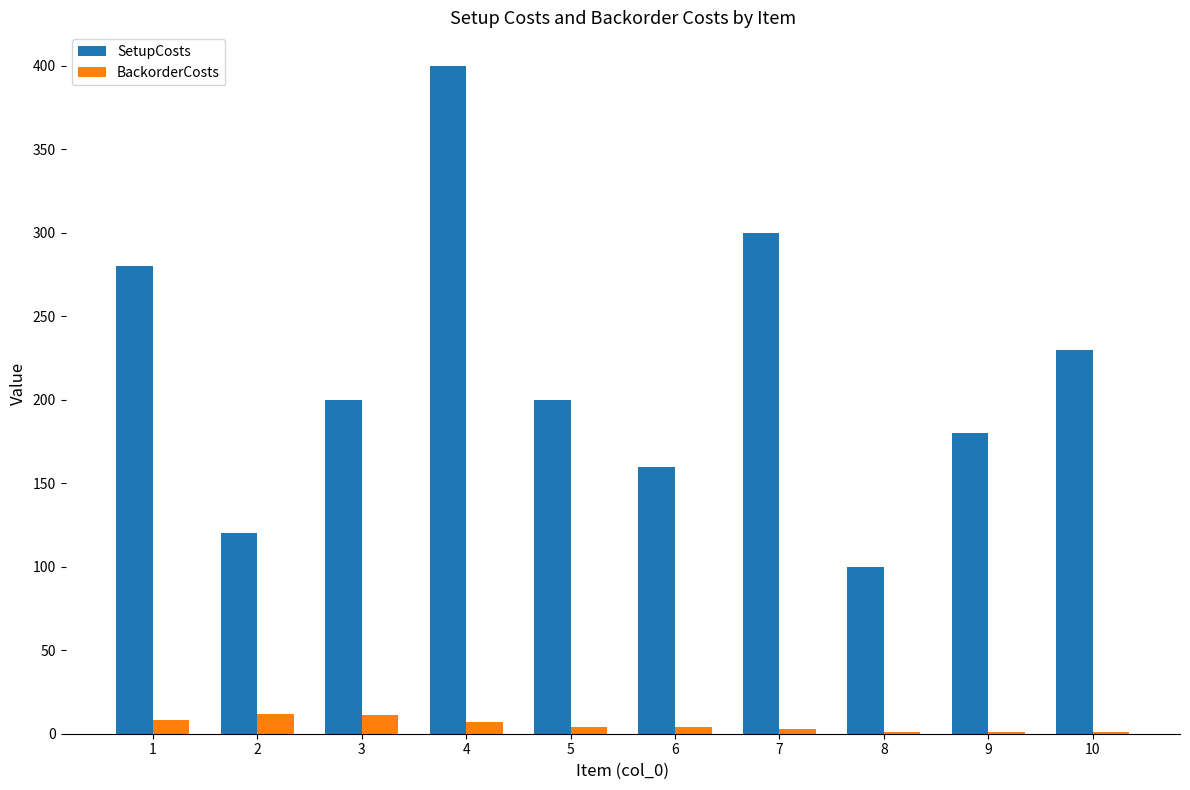

Which series has the largest total across all categories?

SetupCosts